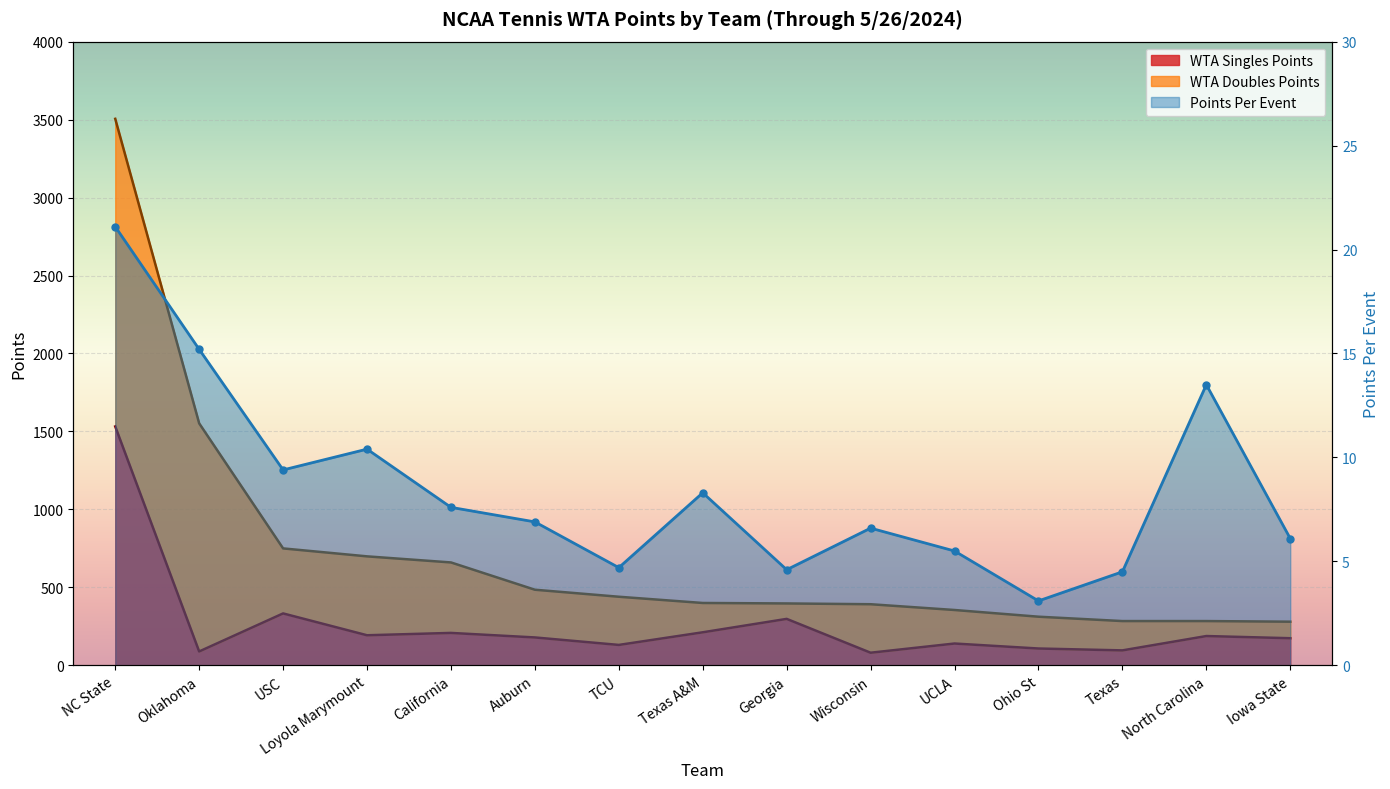

What is the difference between the maximum and second lowest values in the WTA Singles Points series?

1443.0